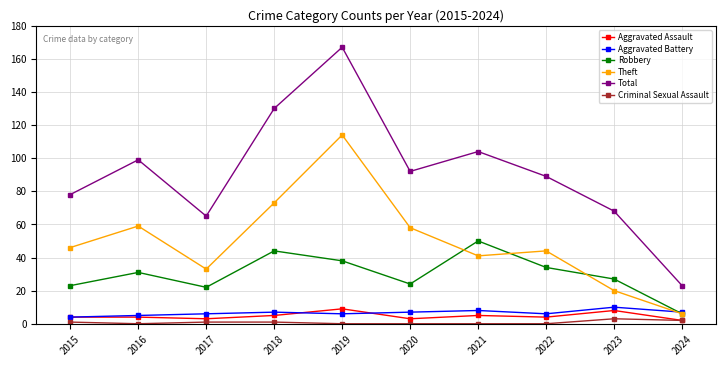

True or false: Total and Aggravated Battery cross at least once.

False